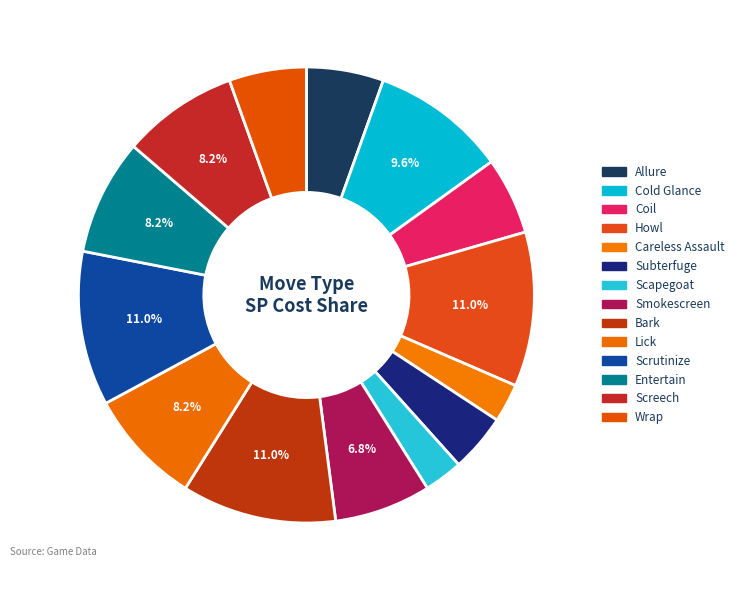

To the nearest percent, what is the combined percentage of Scrutinize and Scapegoat?

14%